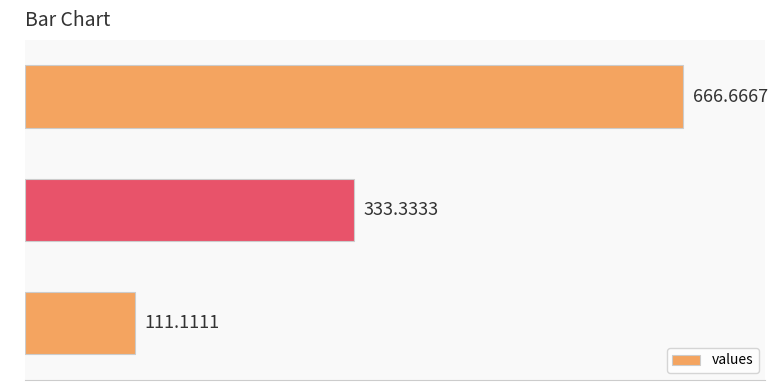

Rank the categories by value from lowest to highest.

0, 1, 2